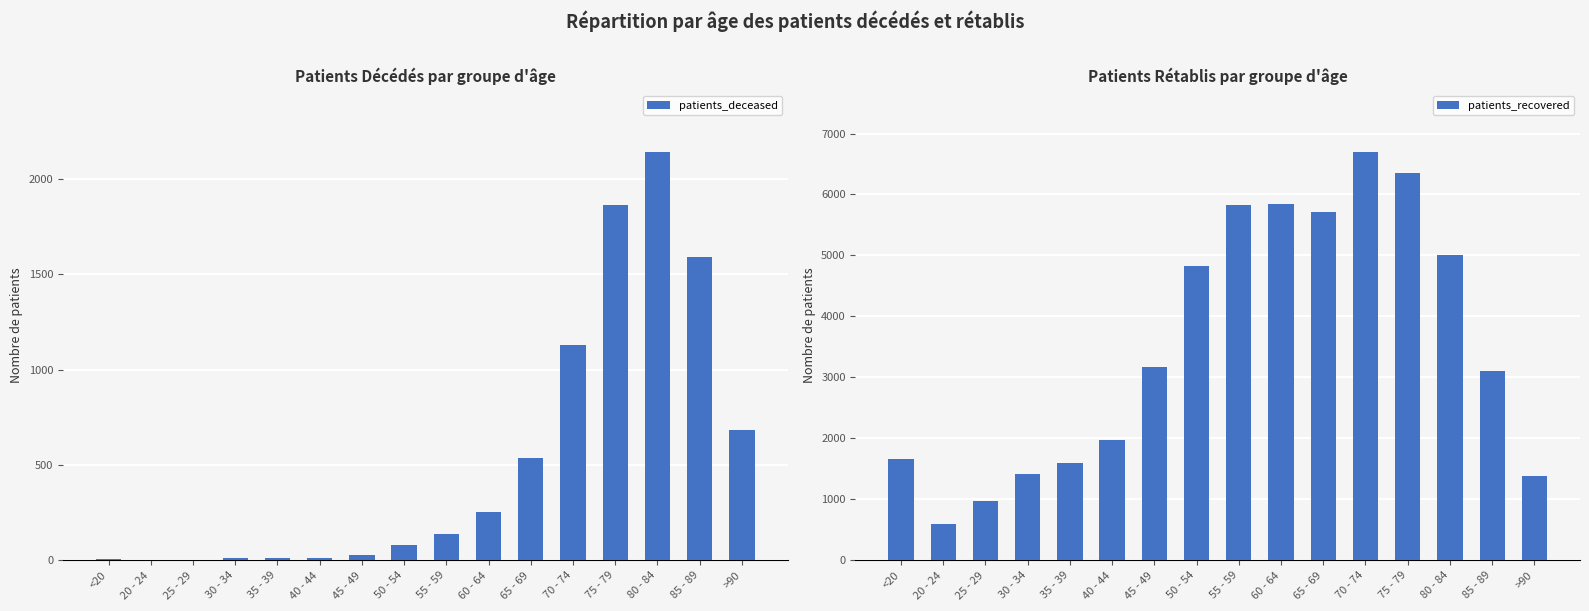

At which category does the chart reach its peak across all series?

70 - 74